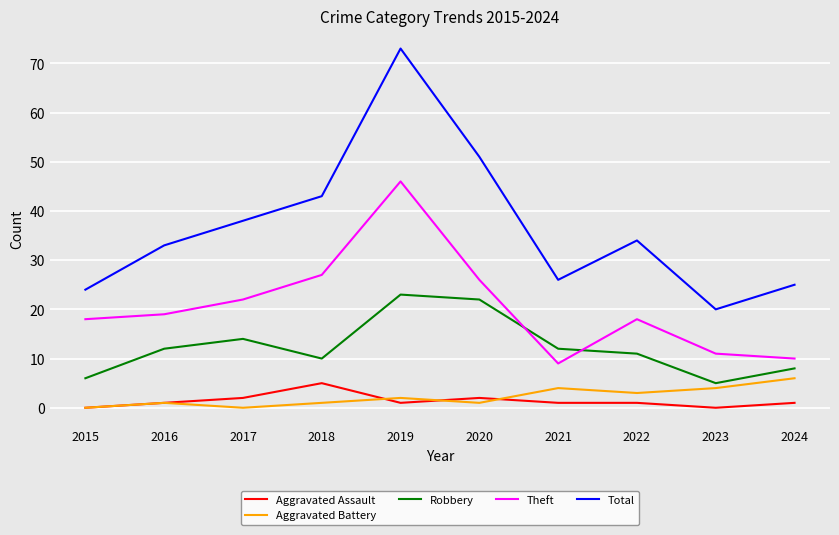

What is the difference between the Robbery values at 2022 and 2018?

1